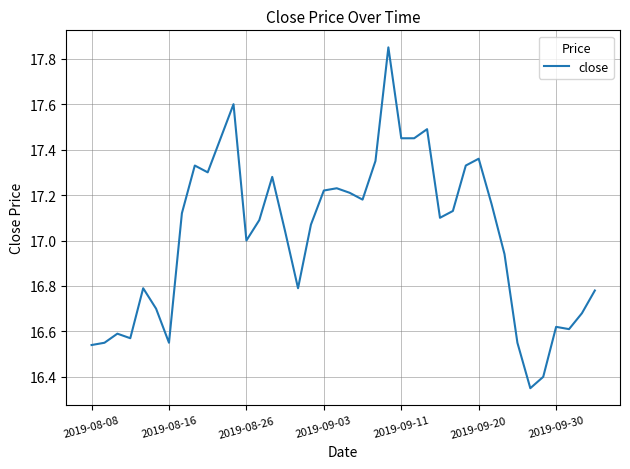

What is the difference between the maximum and minimum values?

1.5